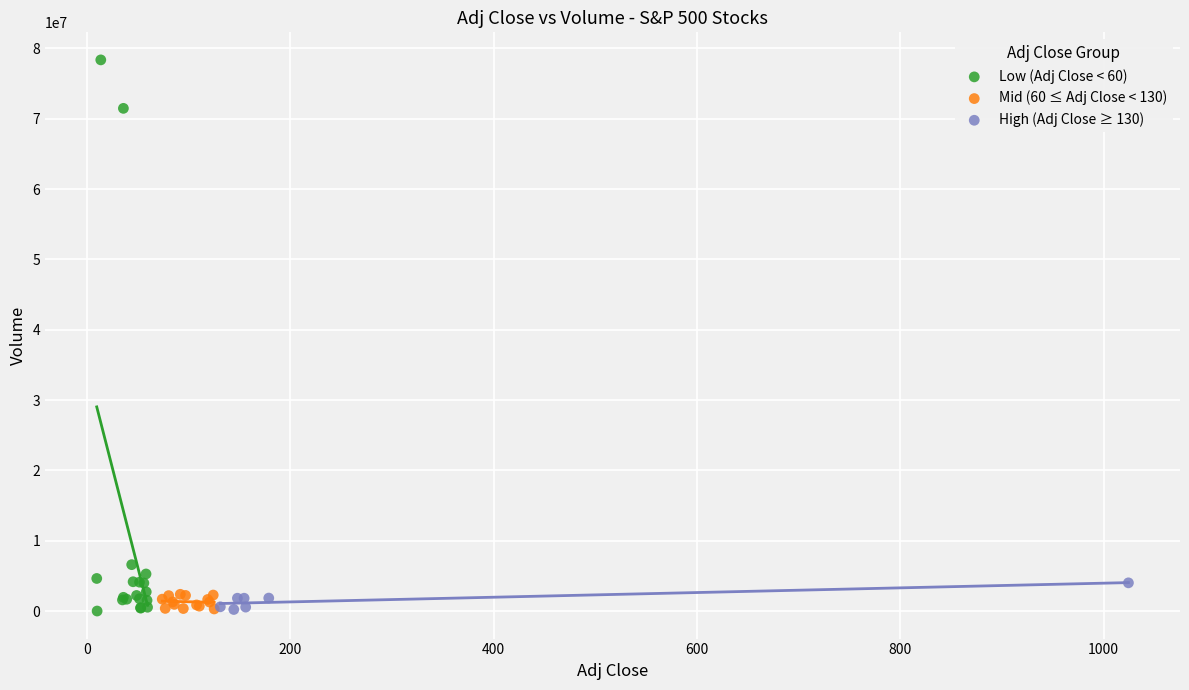

Which series has the largest Y range (max minus min)?

Low (Adj Close < 60)